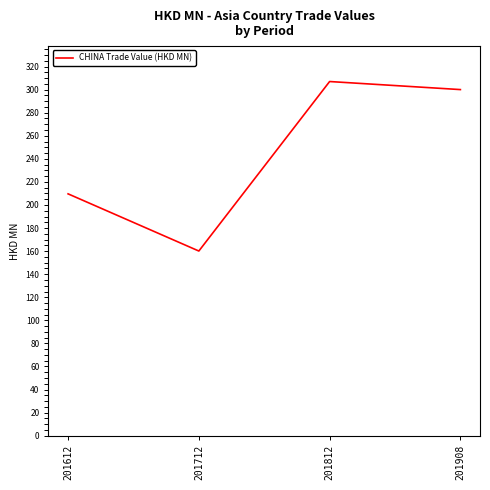

At which category does the data reach its first local valley?

201712